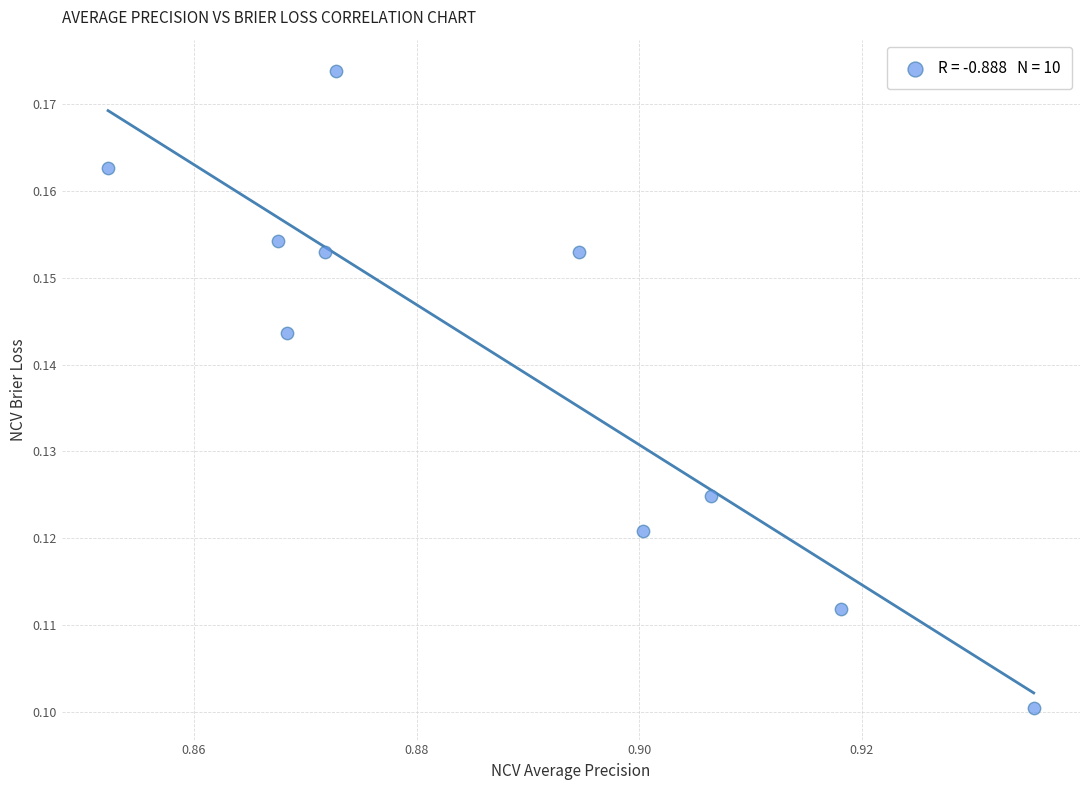

What is the average X value?

0.9